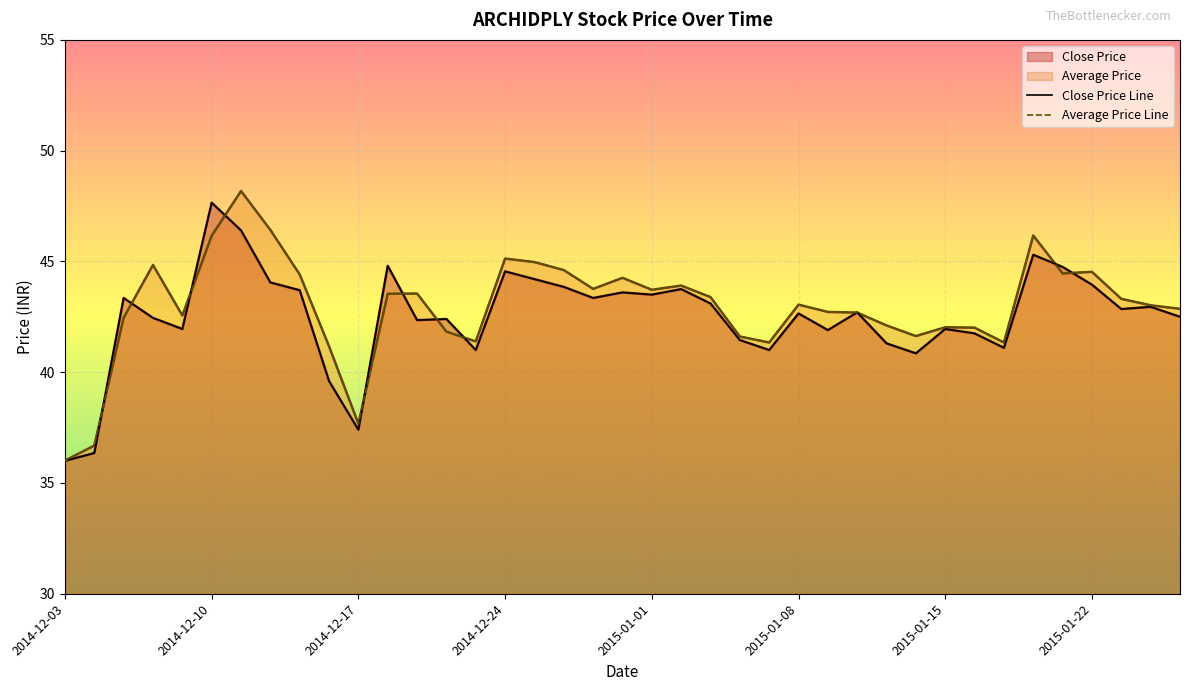

List the series in order of their peak value, lowest first.

Close Price Line, Average Price Line